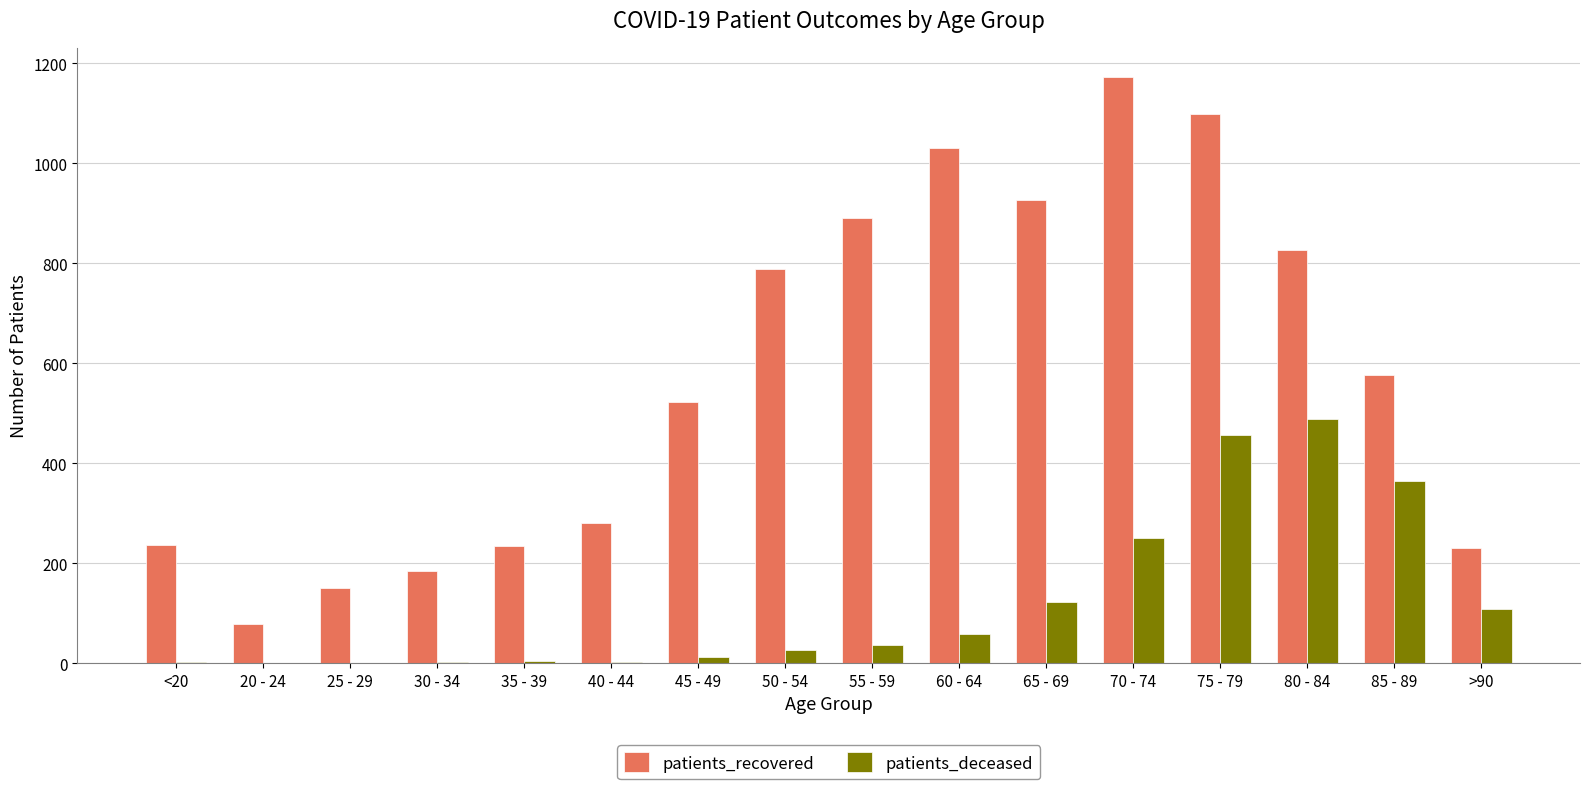

Between <20 and 55 - 59, which series saw the biggest shift?

patients_recovered